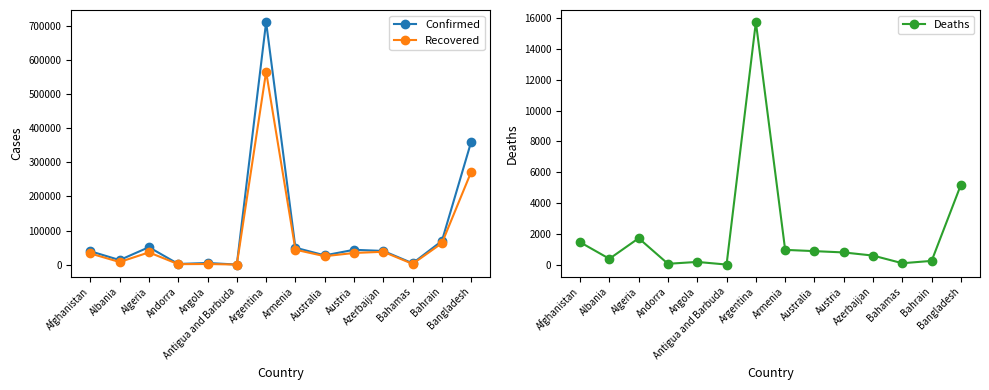

At how many categories does at least one series exceed 528512?

1